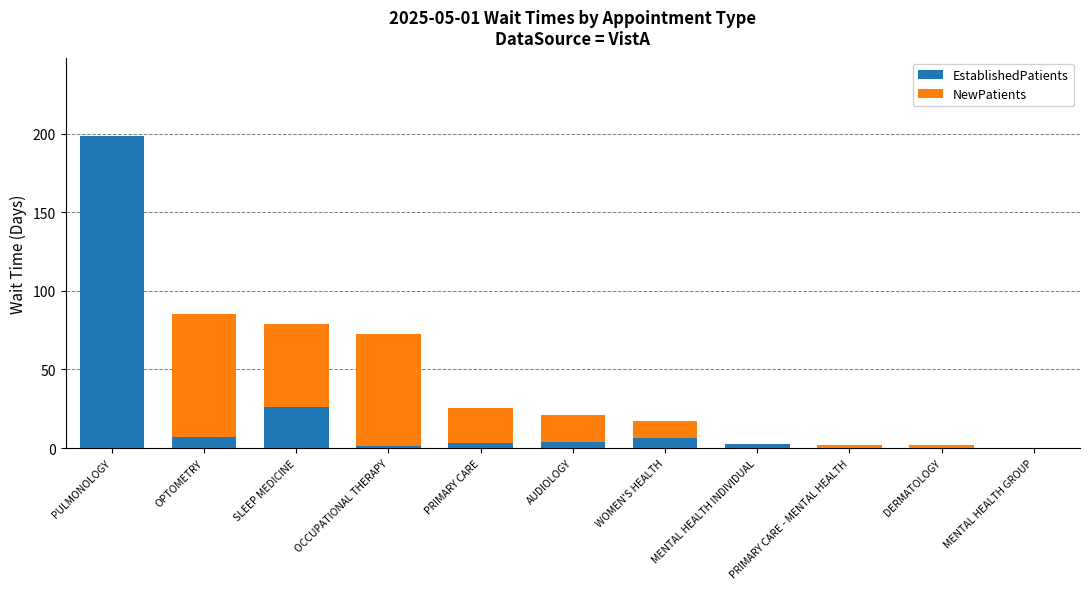

What is the sum of all EstablishedPatients values?

249.1